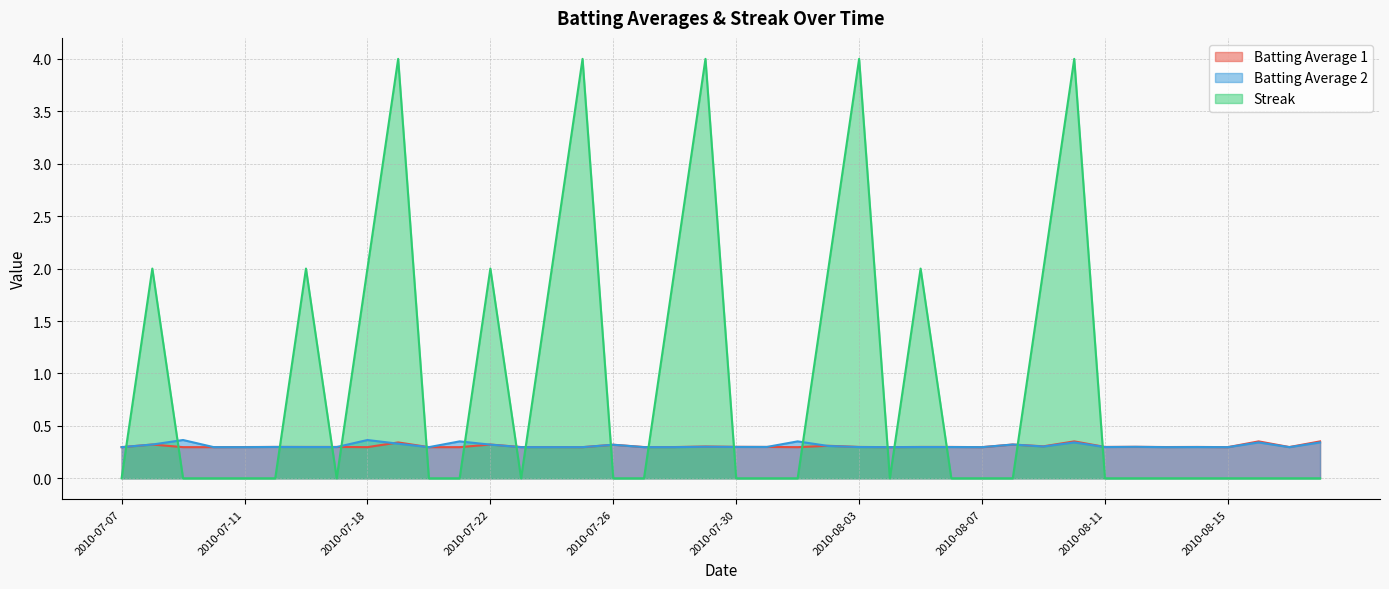

What is the sum of all Batting Average 2 values?

12.4